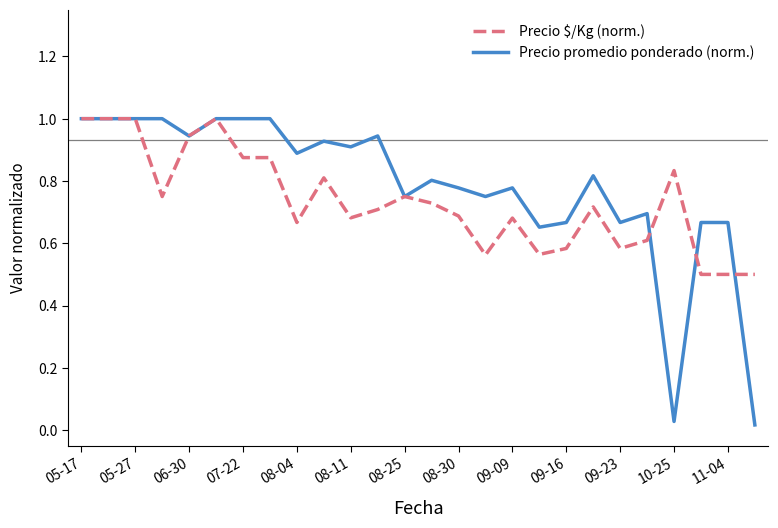

Which series has the largest range (max minus min)?

Precio promedio ponderado (norm.)